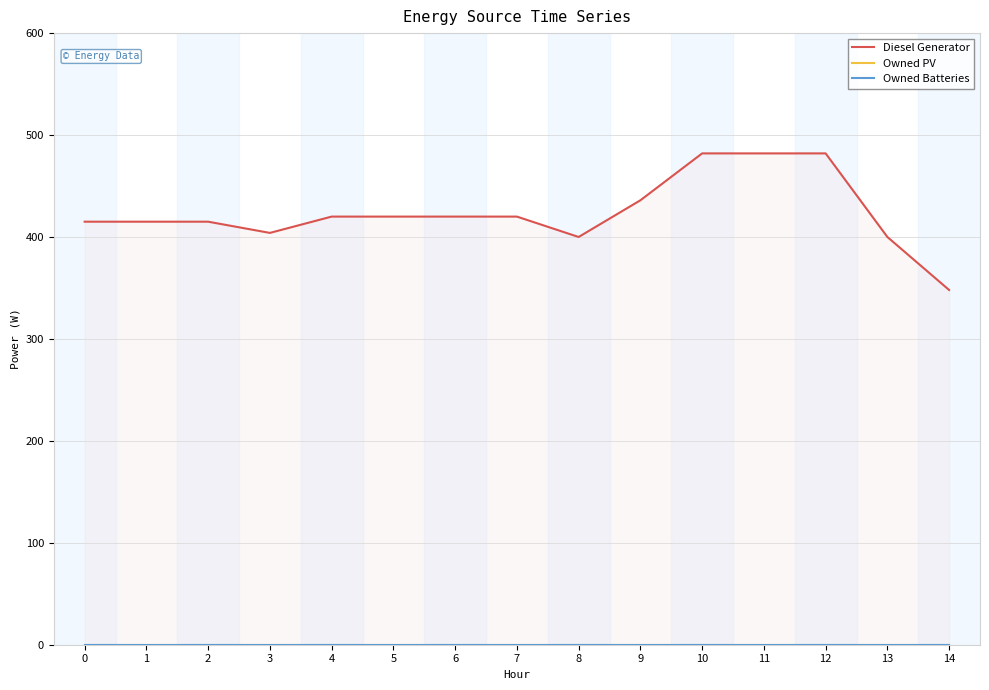

Rank the series by their maximum value, from lowest to highest.

Owned PV, Owned Batteries, Diesel Generator